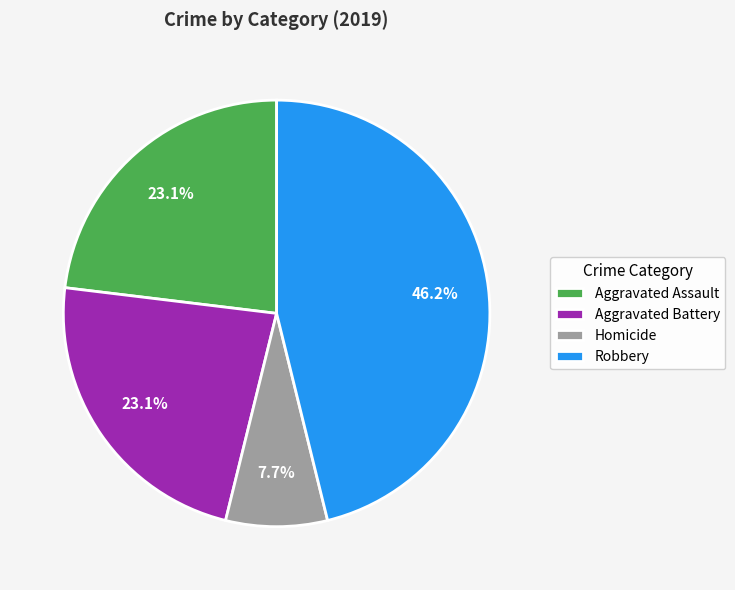

How many segments does this pie chart have?

4